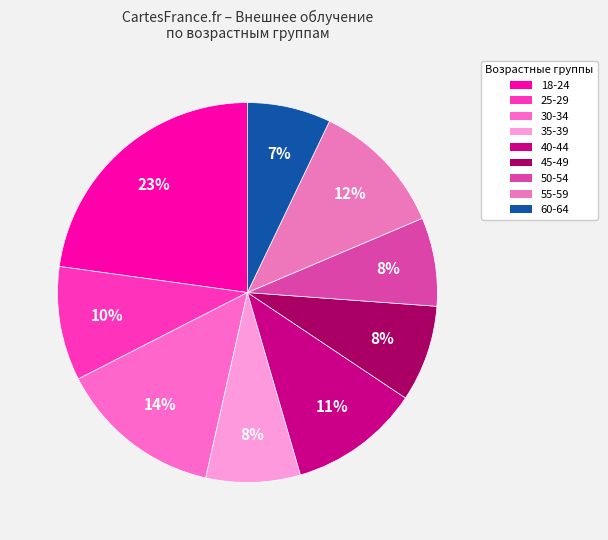

Rank the categories by value from highest to lowest.

18-24, 30-34, 55-59, 40-44, 25-29, 45-49, 35-39, 50-54, 60-64